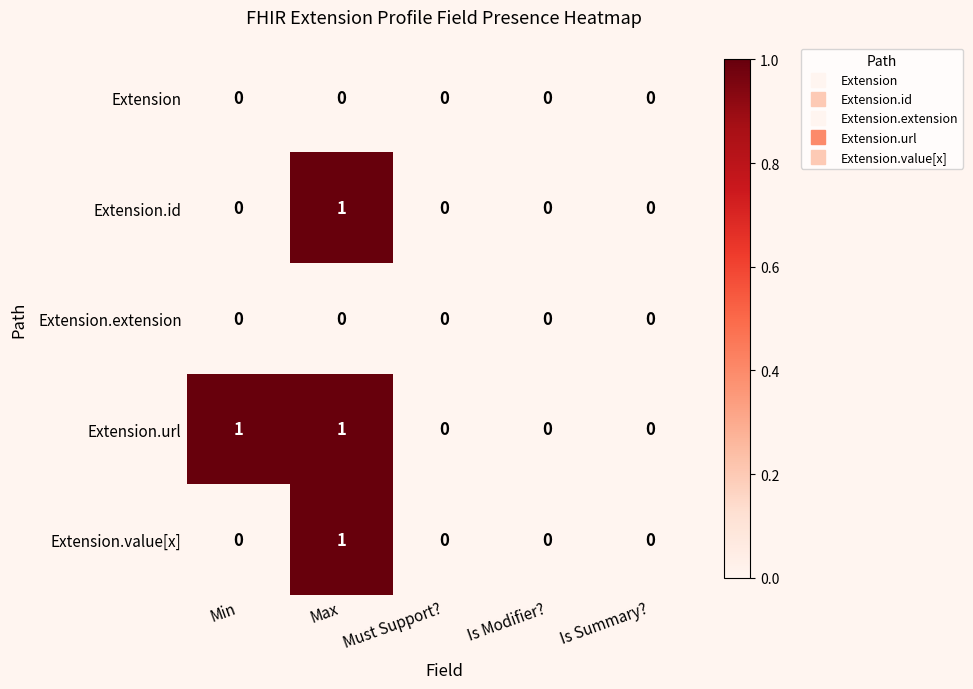

Is it true that Extension.url equals 0 at Is Modifier??

True